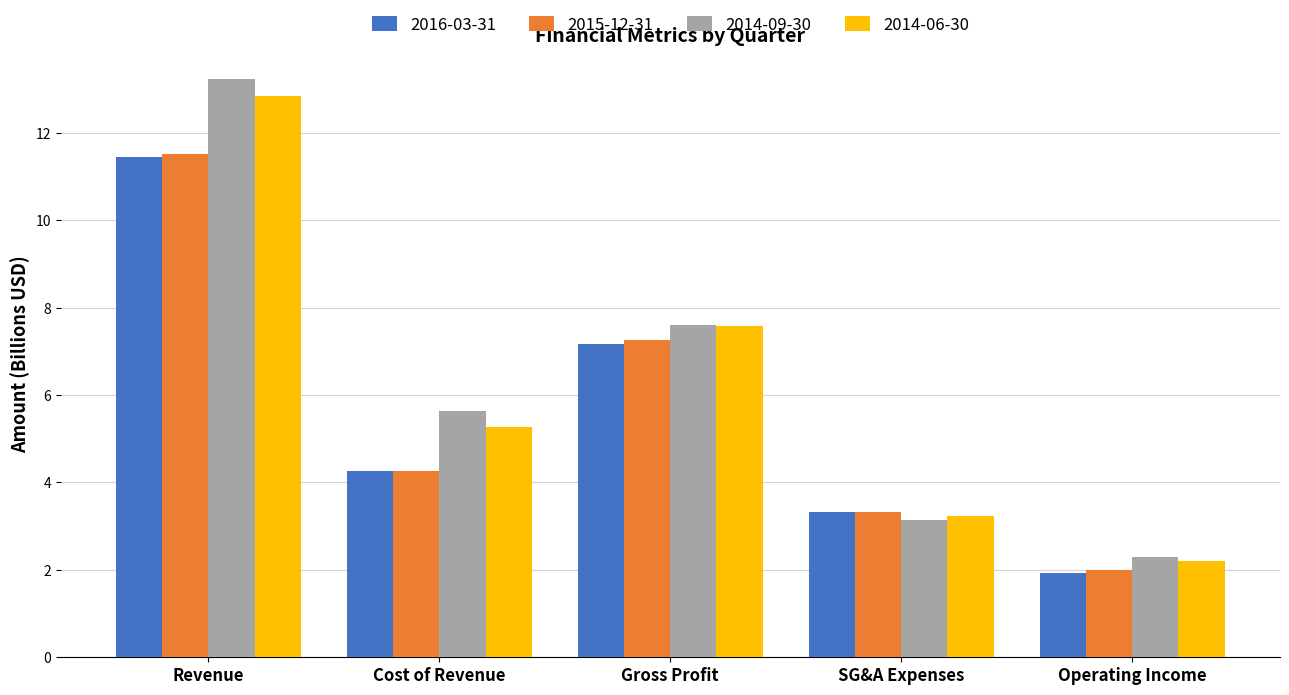

What is the label of the 1st bar from the right?

Operating Income